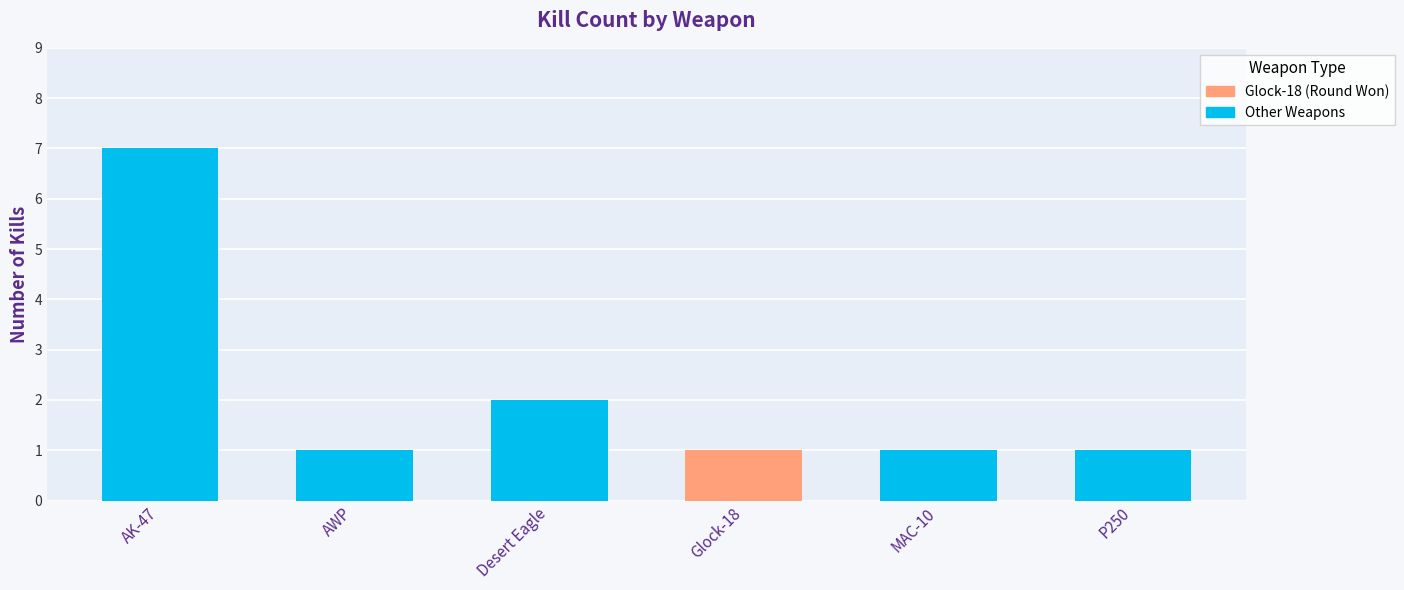

How many series are shown in this chart?

1